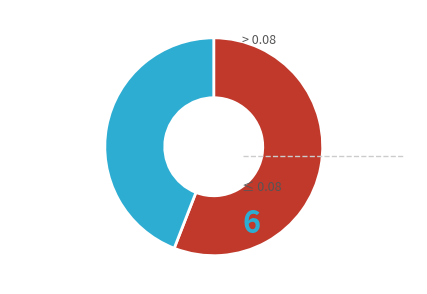

Does any single category account for the majority?

Yes